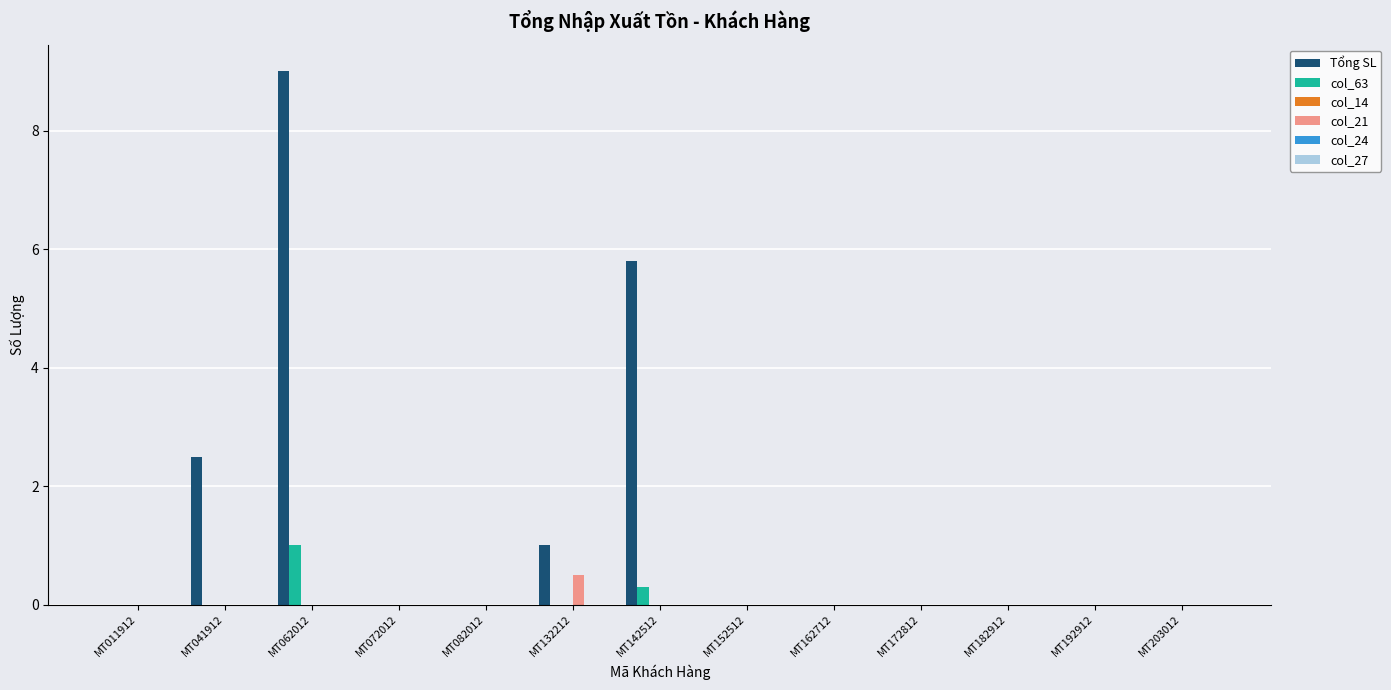

At which category is the sum across all series the highest?

MT062012